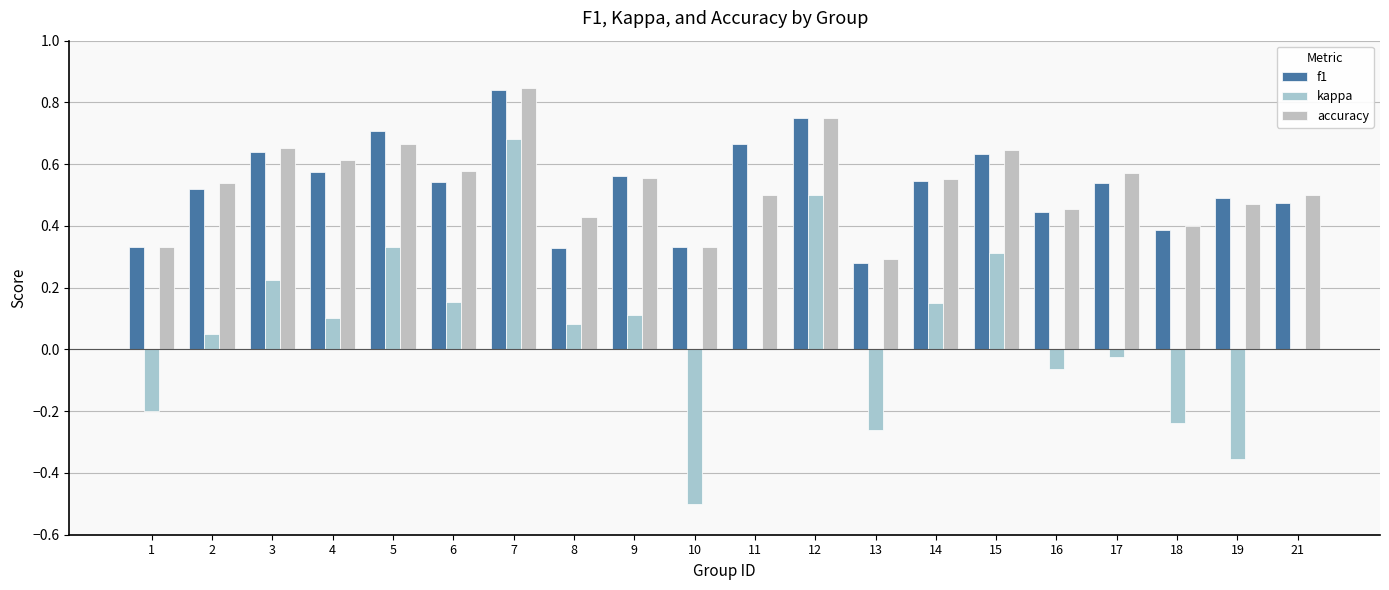

Which series has the largest total across all categories?

accuracy